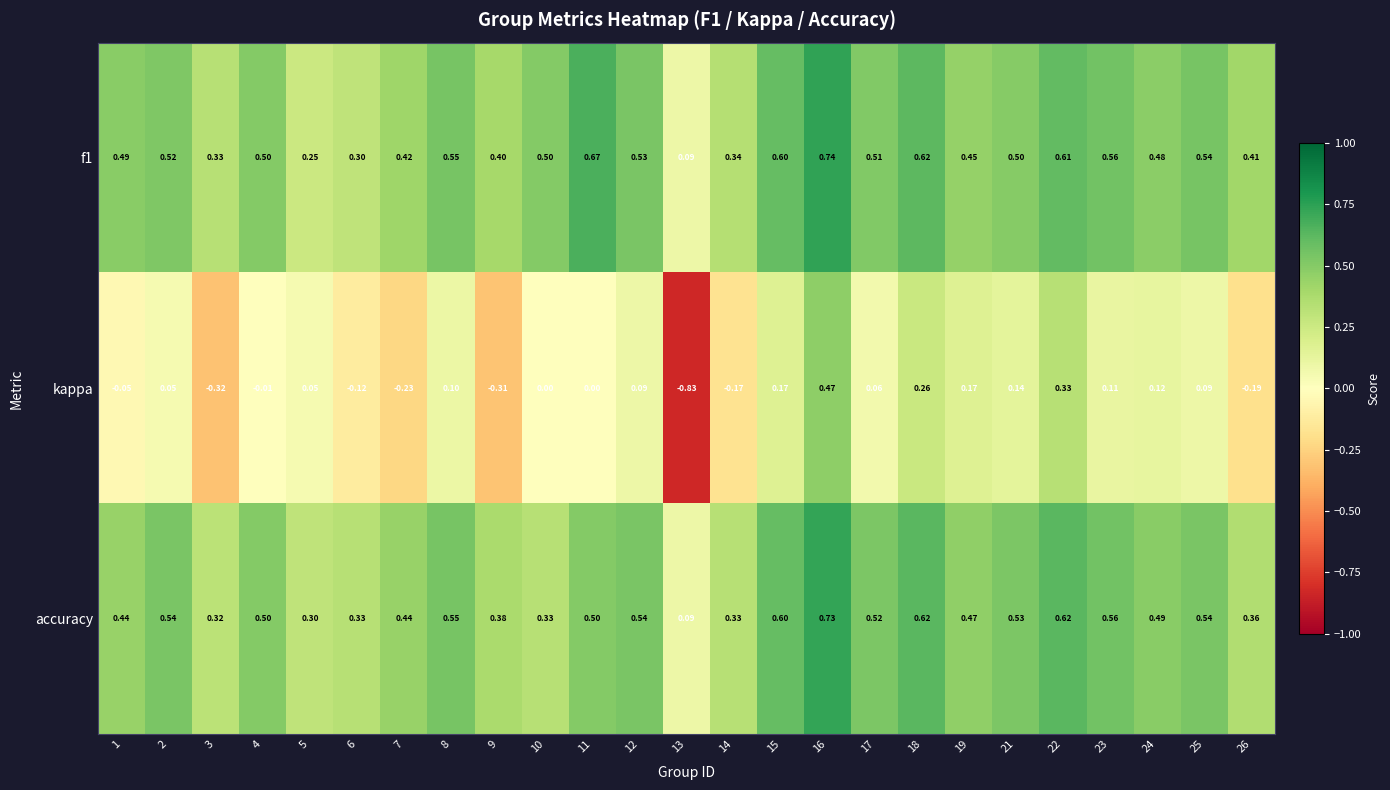

Between 1 and 24, which series saw the biggest shift?

kappa